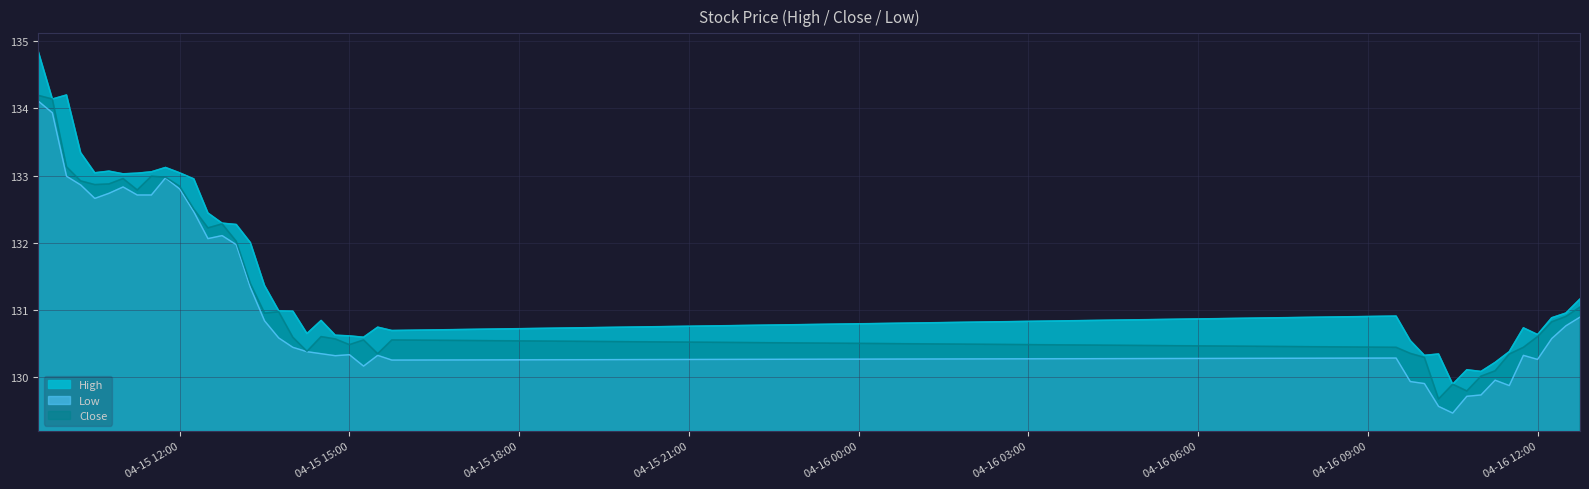

What is the maximum value for High?

134.9